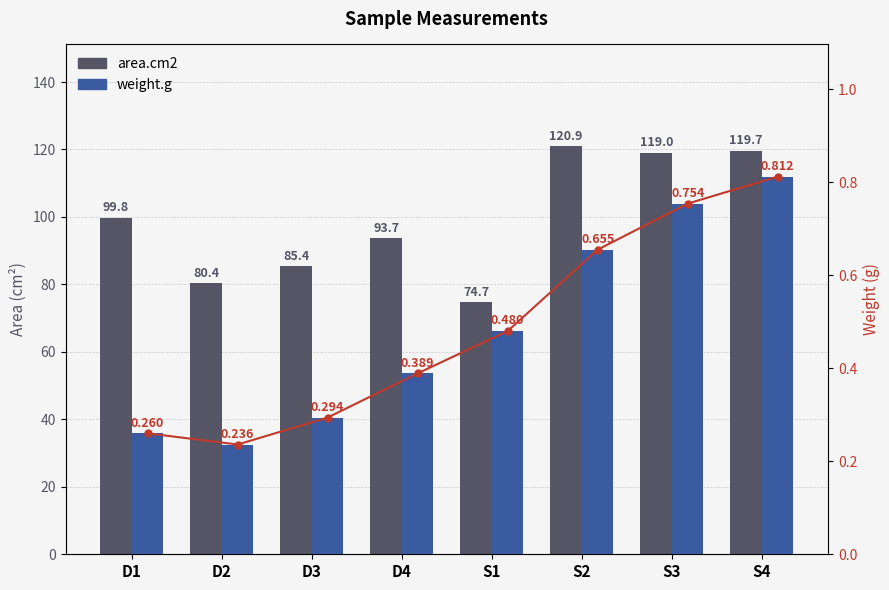

Reading left to right, list all the values displayed in this chart.

area.cm2: 99.8	80.4	85.4	93.7	74.7	120.9	119.0	119.7
weight.g: 0.3	0.2	0.3	0.4	0.5	0.7	0.8	0.8